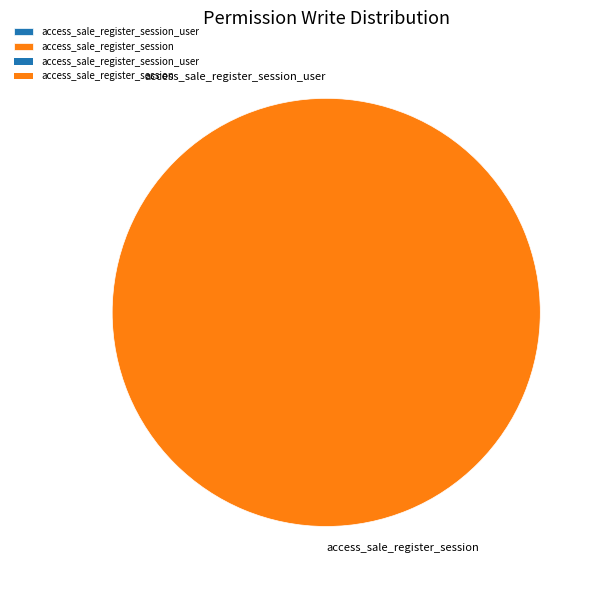

Combined, do access_sale_register_session_user and access_sale_register_session account for over 50%?

Yes